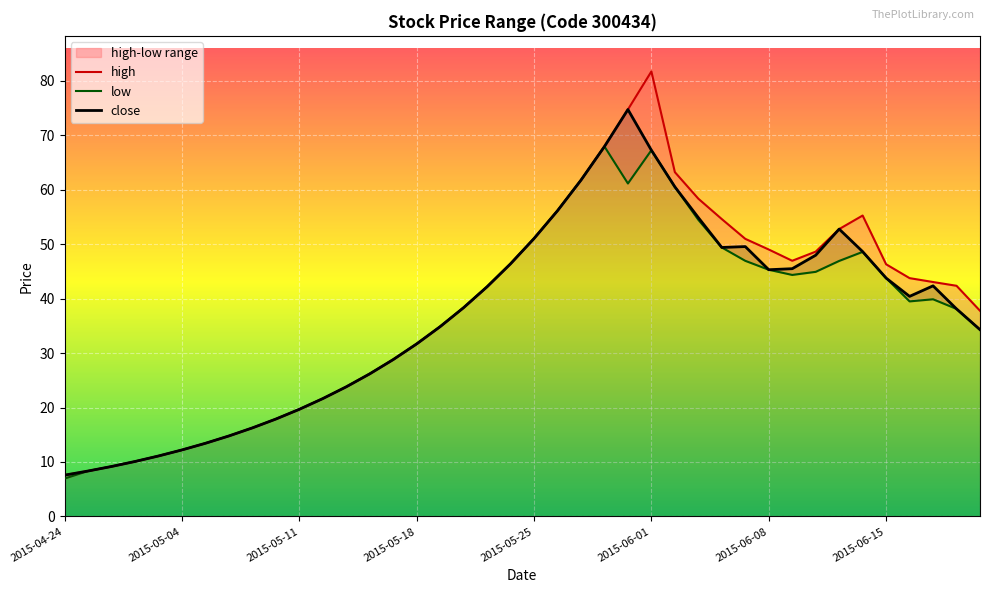

What is the maximum value for close?

74.7